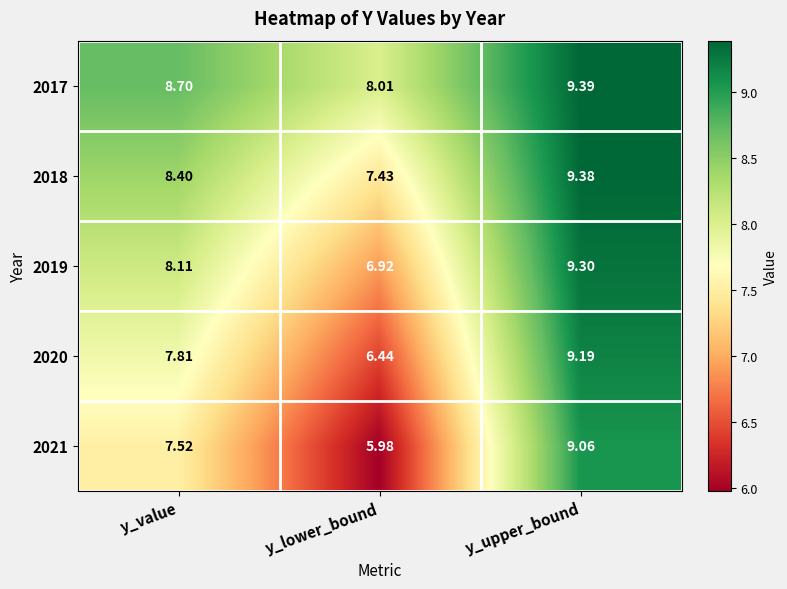

Which category has the lowest value across all series?

y_lower_bound